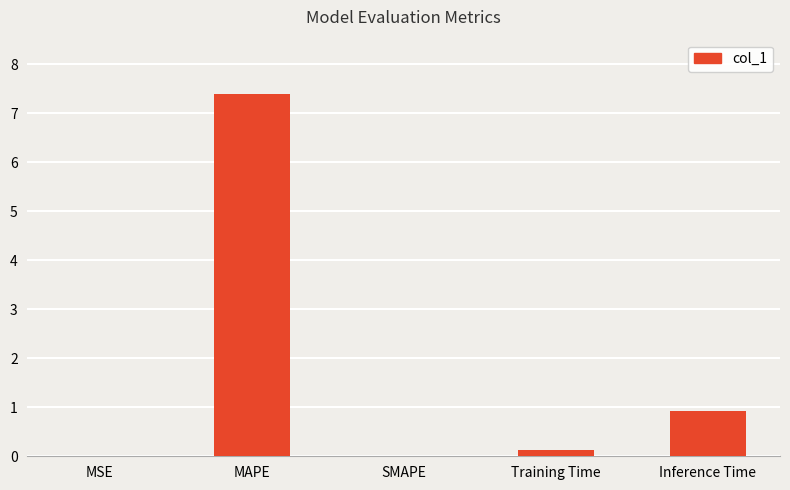

What is the sum of all values?

8.5